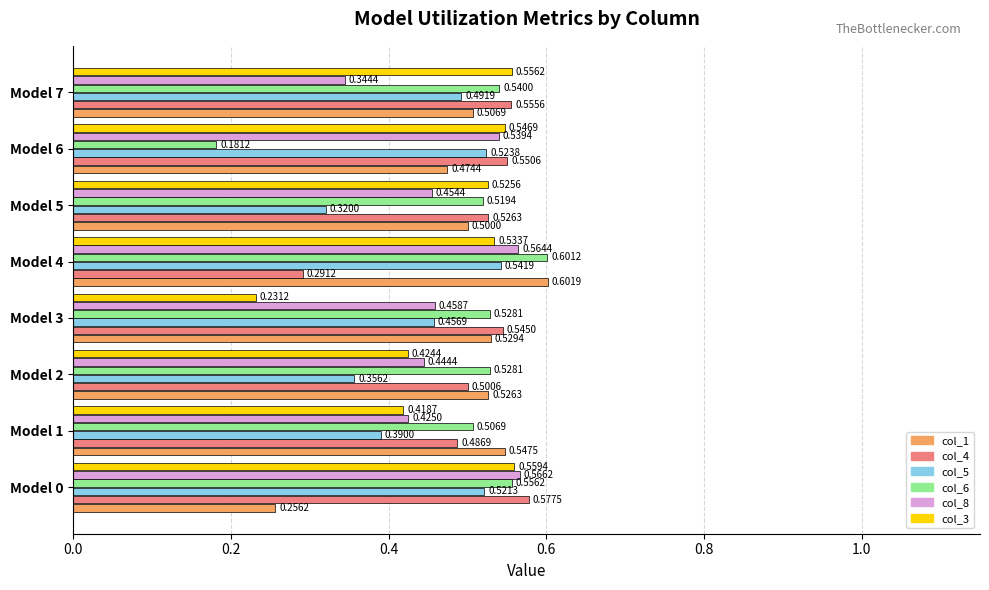

Which category has the highest value in the col_5 series?

Model 4